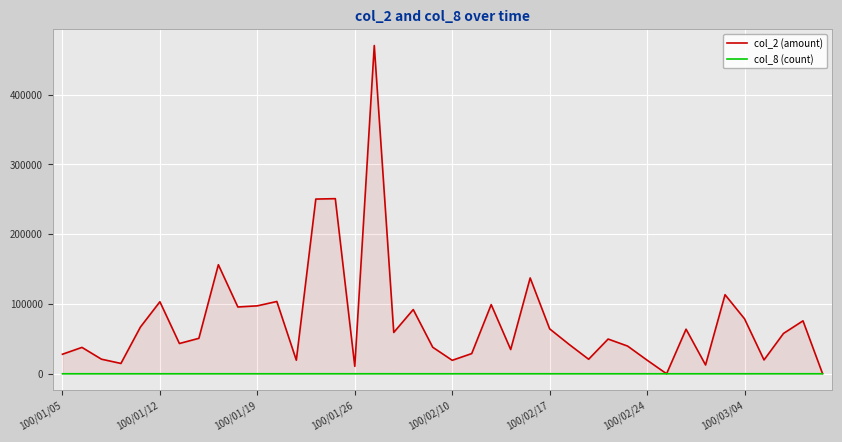

What is the average value of the col_2 (amount) series?

74686